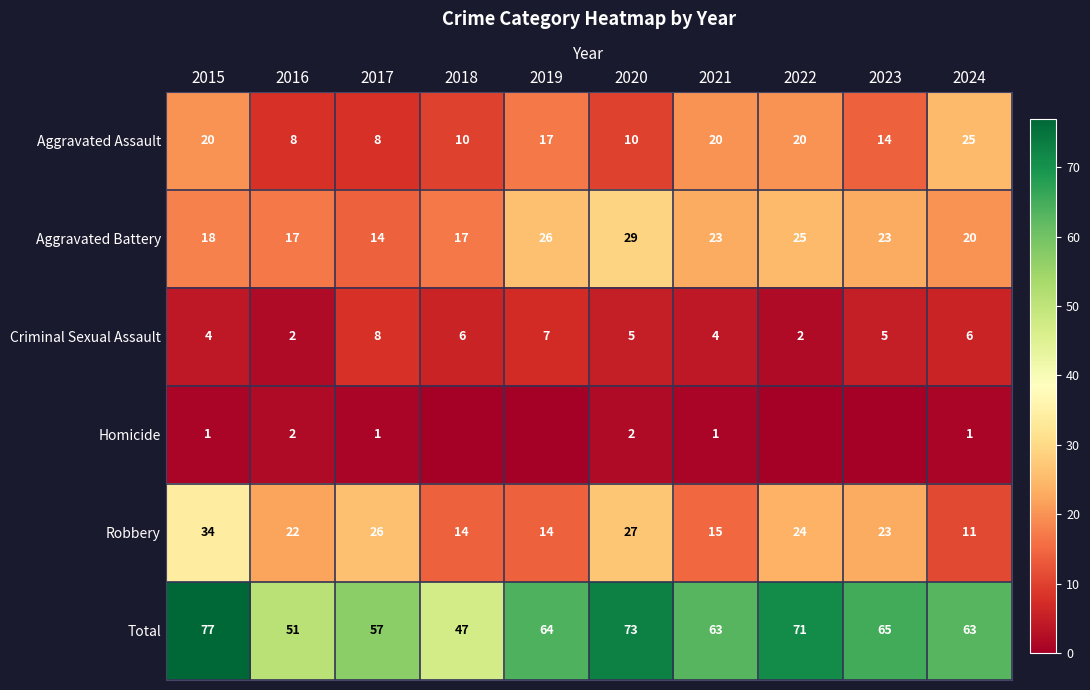

How many values in the Criminal Sexual Assault series are below 5?

4